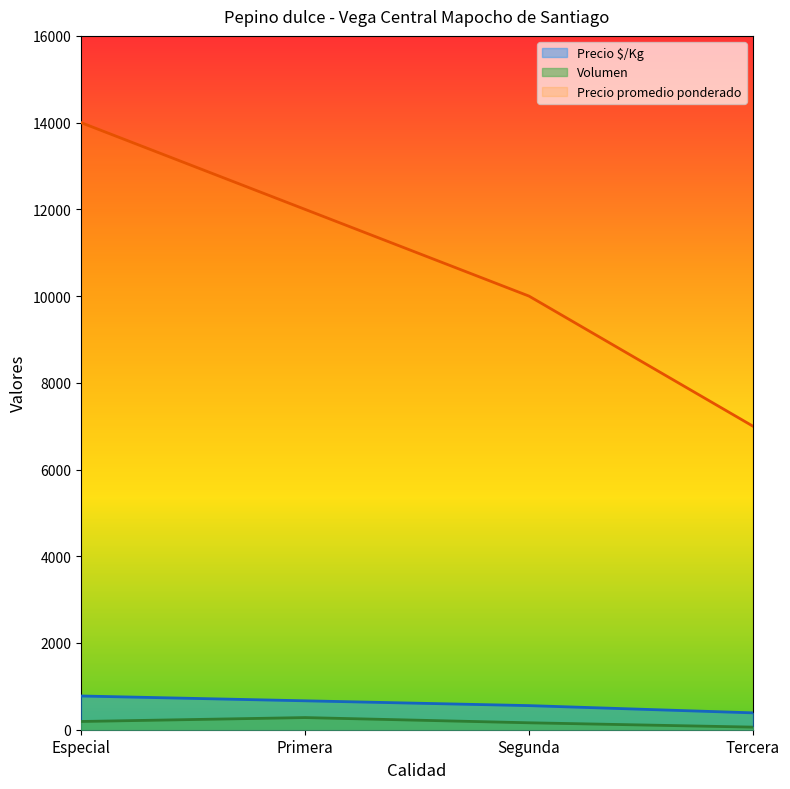

Which category has the highest value across all series?

Especial